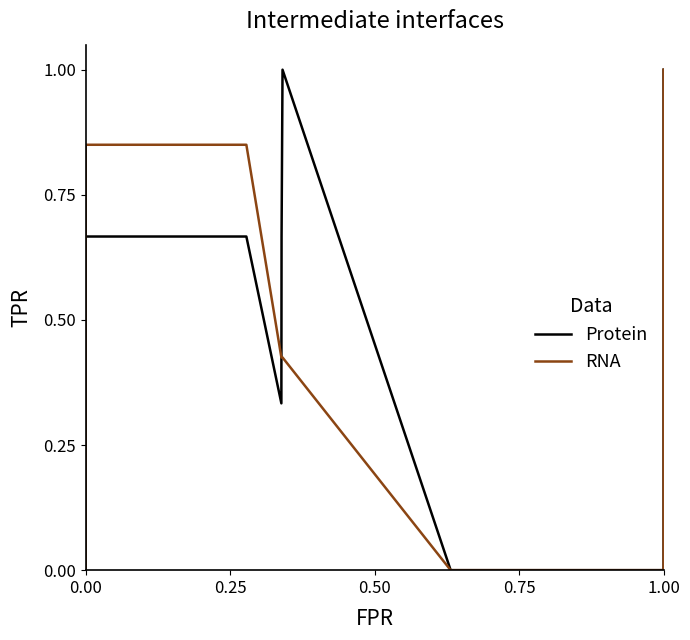

Which series changed the most between 14 and 15?

Protein